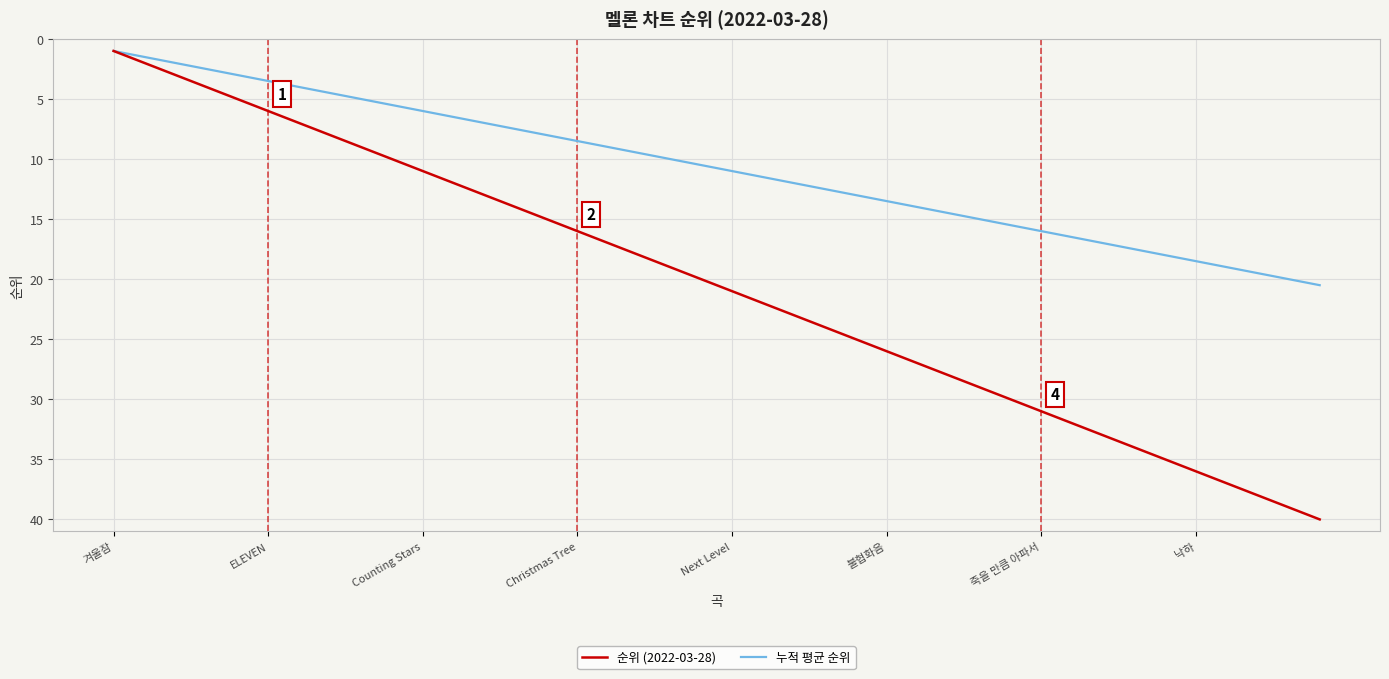

What is the lowest value of the 누적 평균 순위 series?

1.0